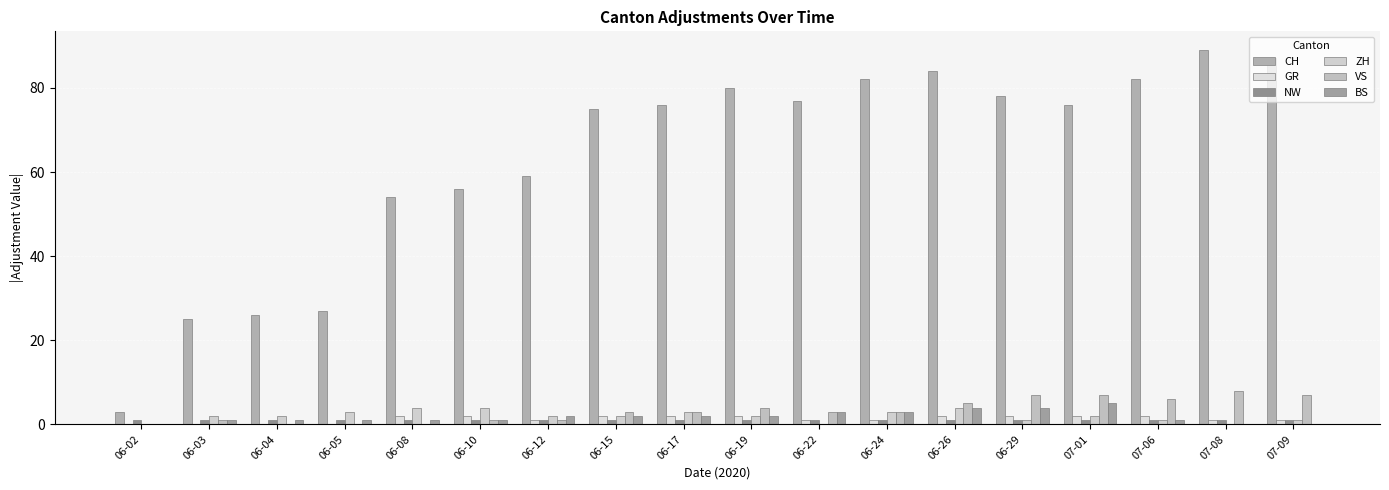

Which series has the largest total across all categories?

CH